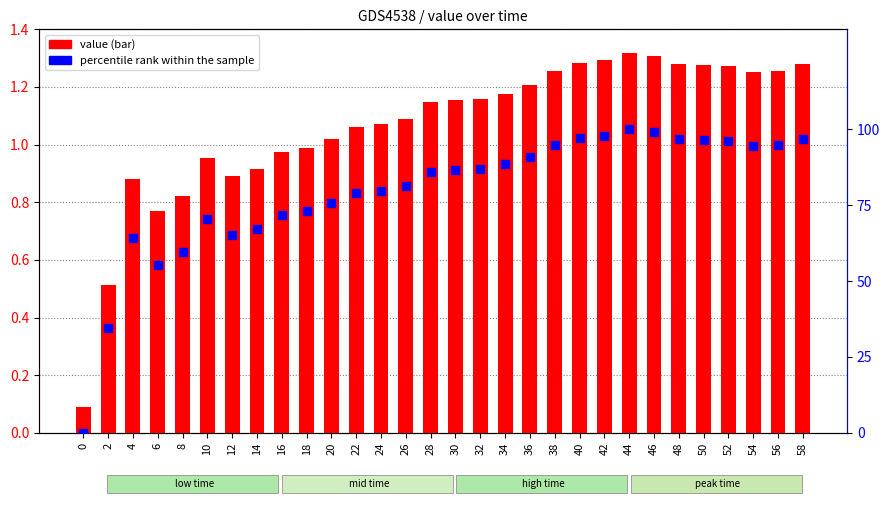

At how many categories does at least one series exceed 13?

29